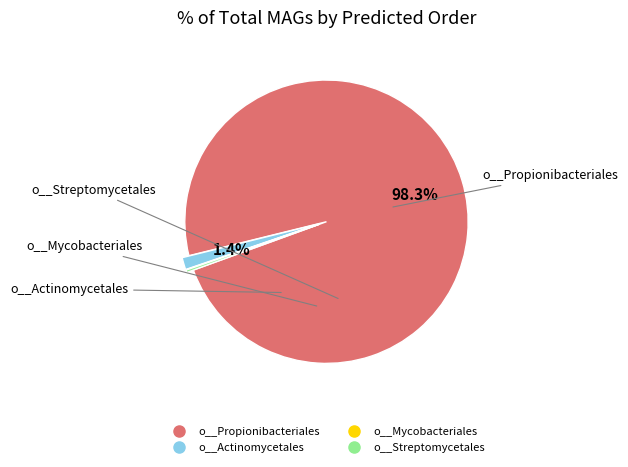

Does o__Propionibacteriales represent more than half of the total?

Yes